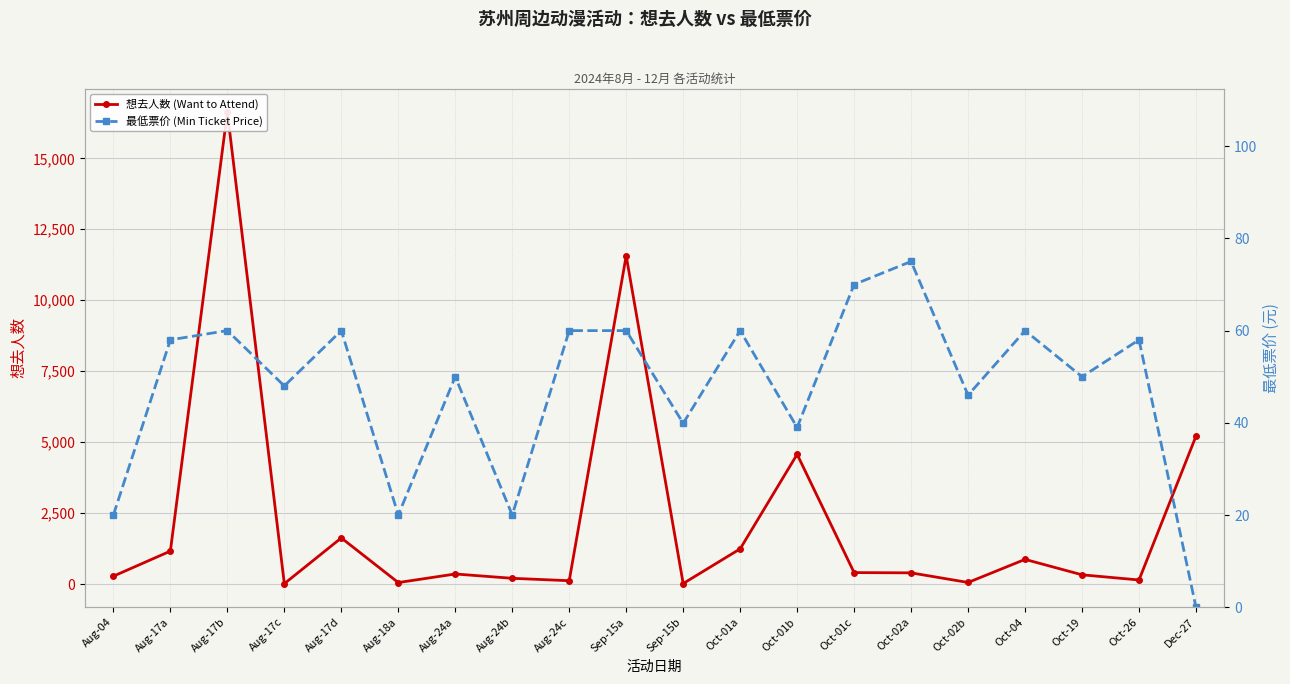

Rank the series at Dec-27 from lowest to highest value.

最低票价 (Min Ticket Price), 想去人数 (Want to Attend)